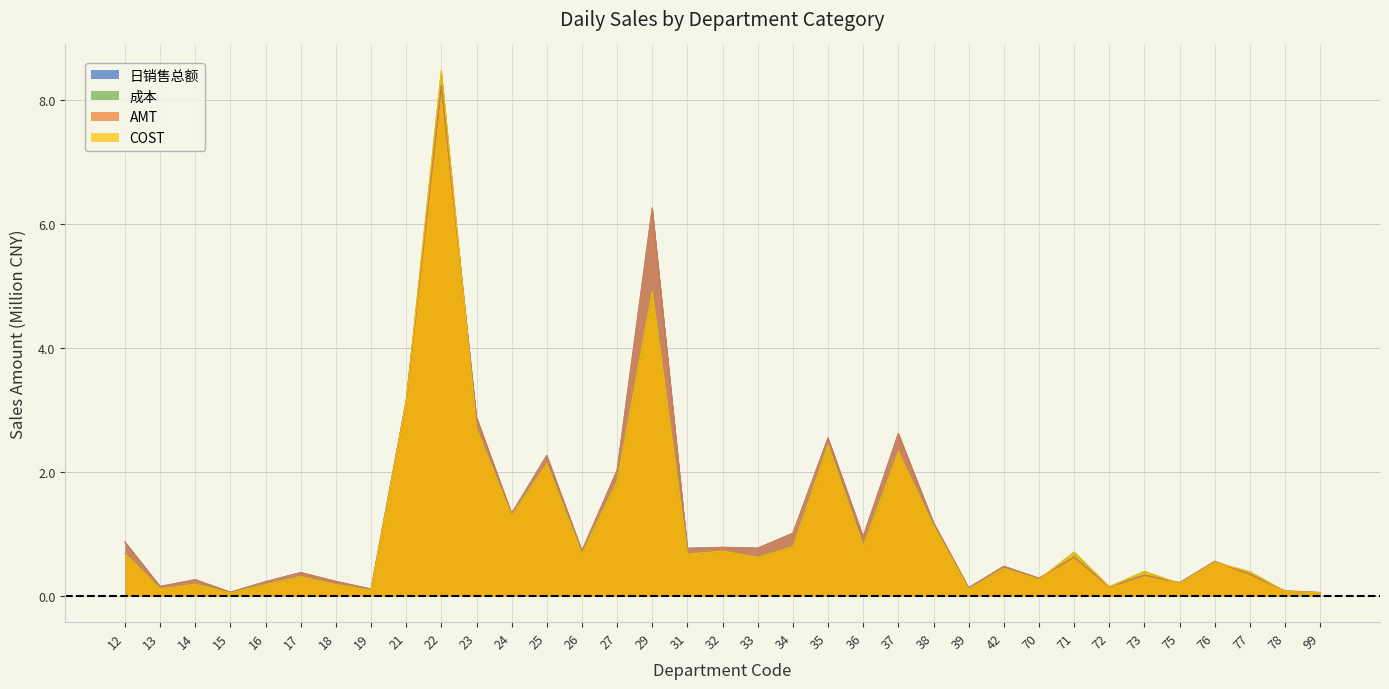

How many categories are shown in the chart?

35